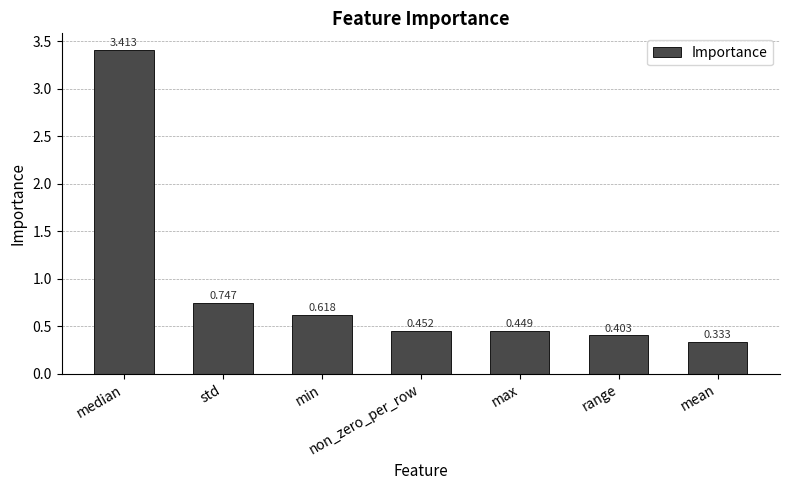

Which label corresponds to the smallest value in the chart?

mean